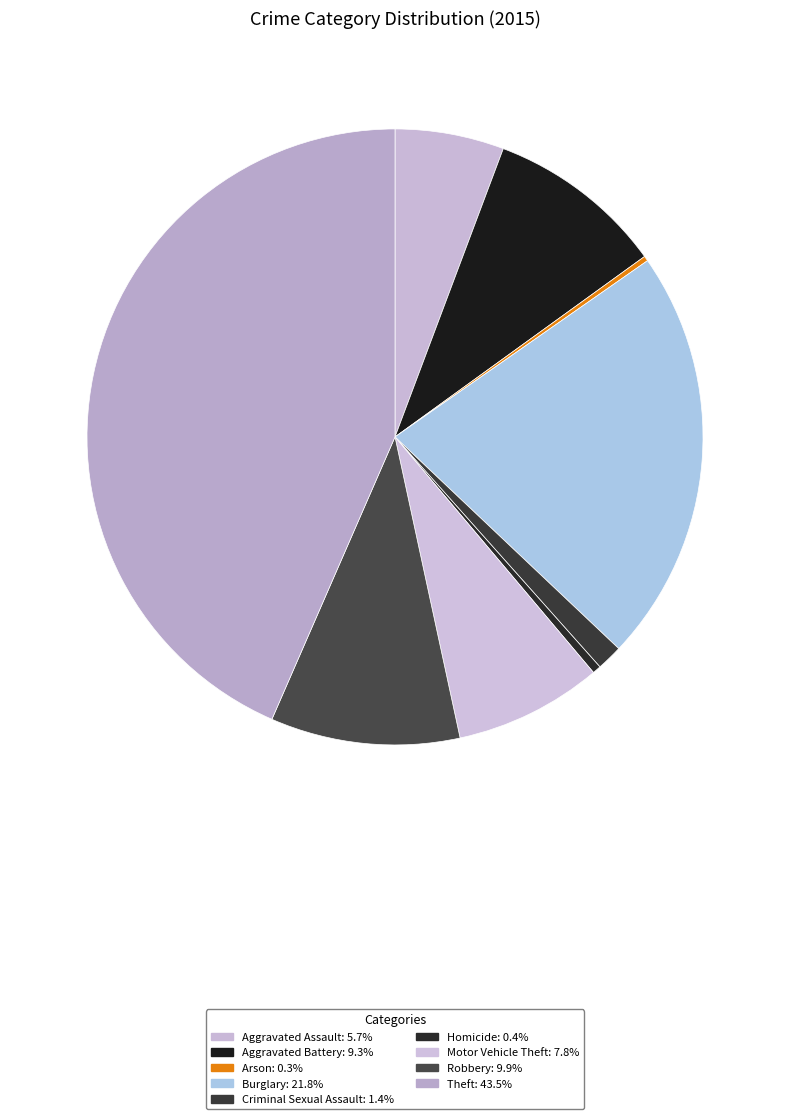

Which category has the smallest portion of the pie?

Arson